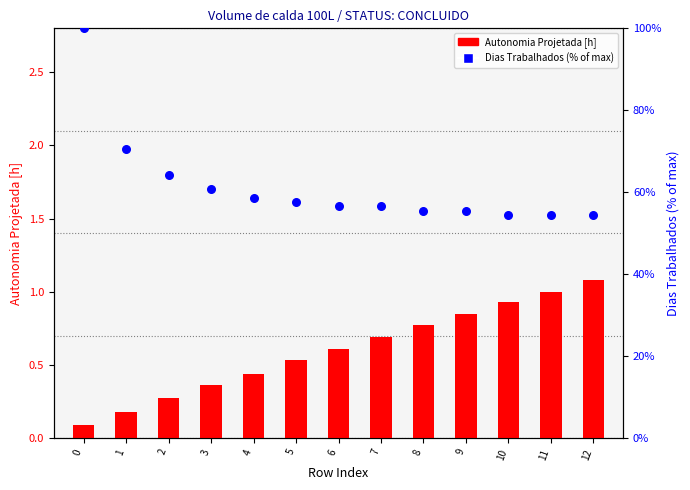

Which series reaches the minimum Y coordinate?

Autonomia Projetada [h]